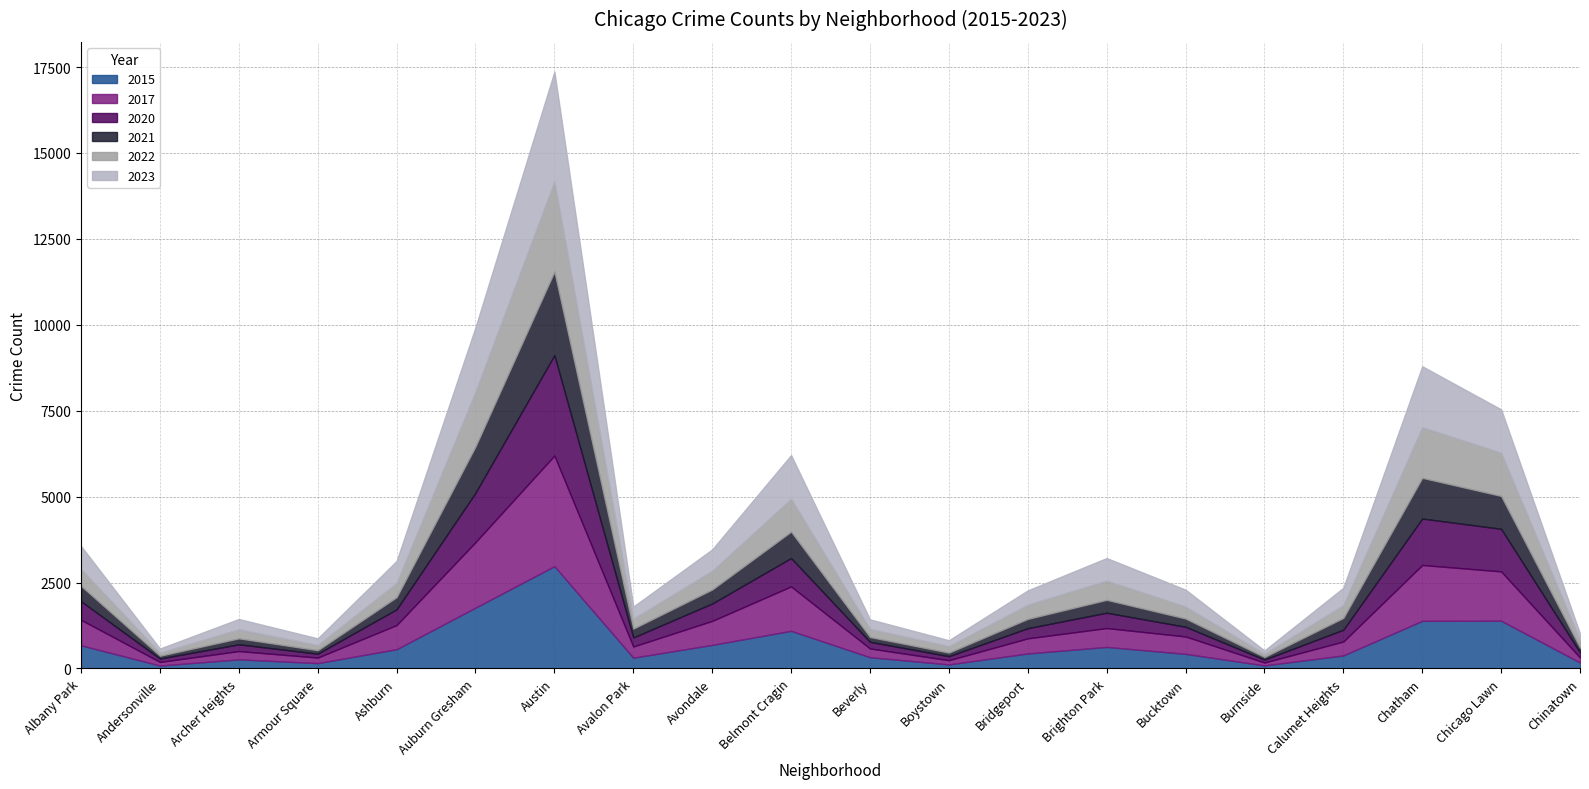

Where is the first local minimum for 2020?

Andersonville